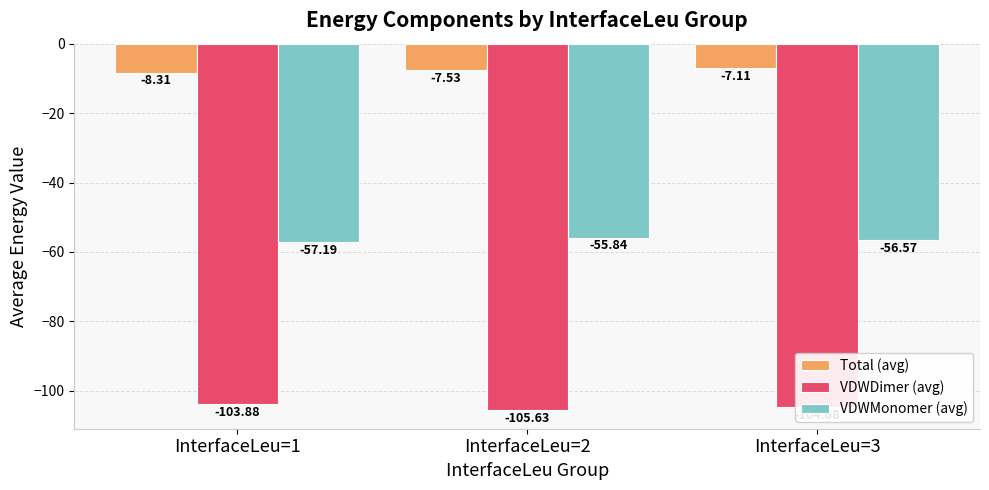

Reading left to right, extract all data points from this chart.

Total (avg): -8.3	-7.5	-7.1
VDWDimer (avg): -103.9	-105.6	-104.7
VDWMonomer (avg): -57.2	-55.8	-56.6